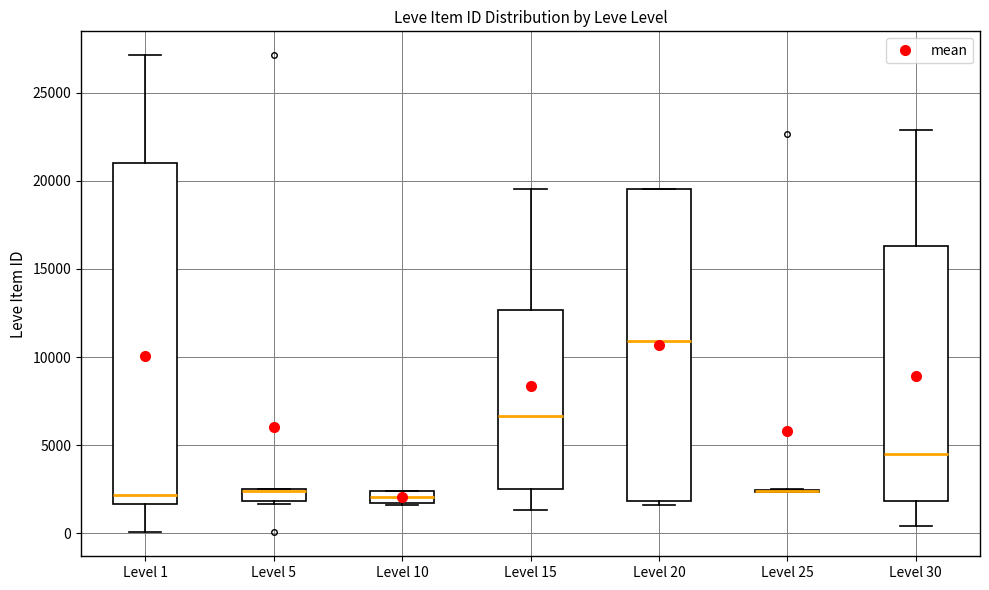

Where is the lower edge of the box for Level 10 on the y-axis? The values are not printed on the chart, so give them approximately, as read against the axis.

1500